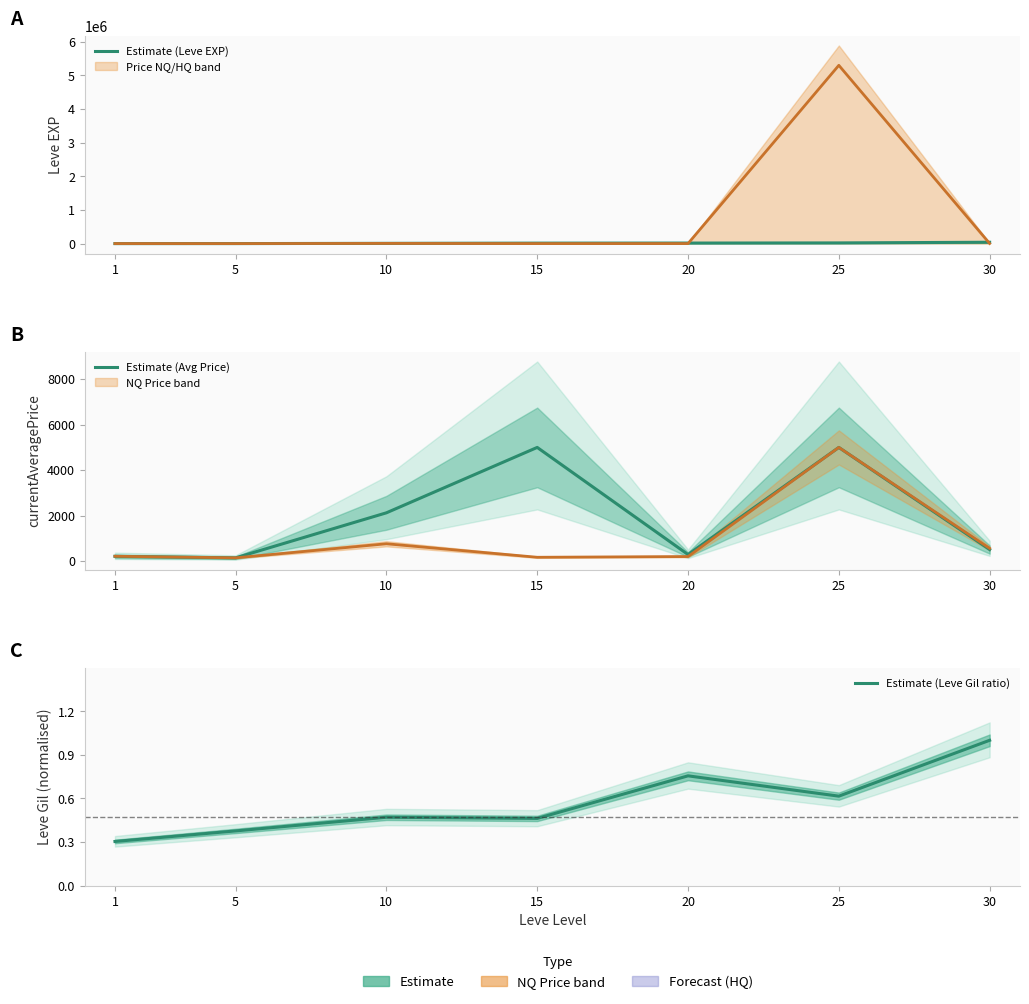

What is the approximate value of Estimate (Avg Price) at 10?

2126.2